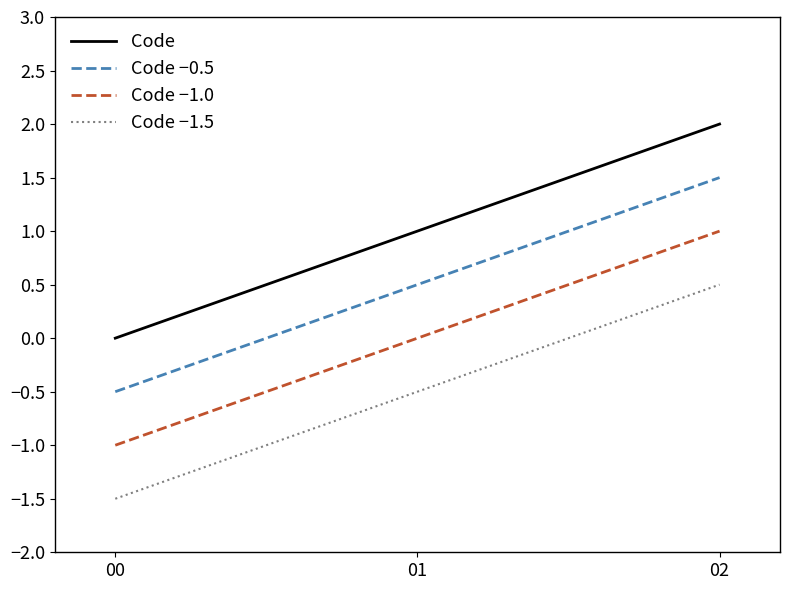

List the series in order of their overall mean, lowest first.

Code −1.5, Code −1.0, Code −0.5, Code